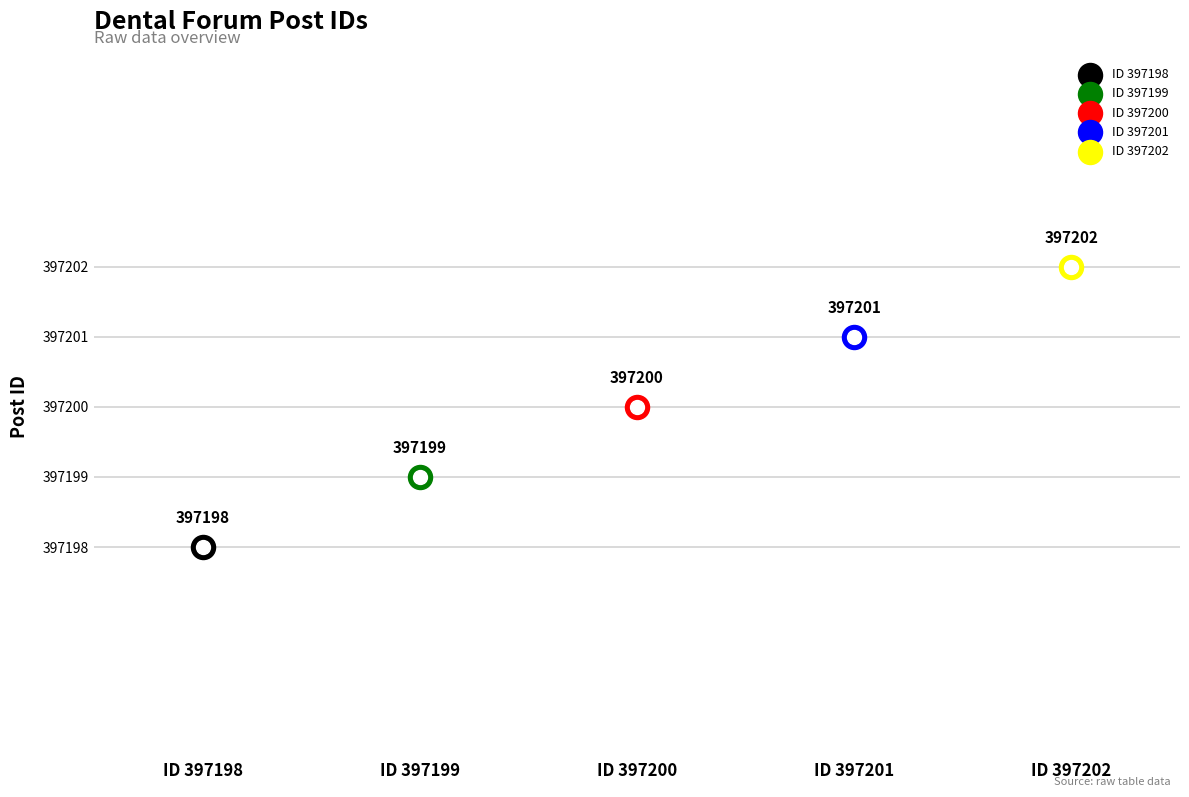

What is the change in value from 397200 to 397201?

+1